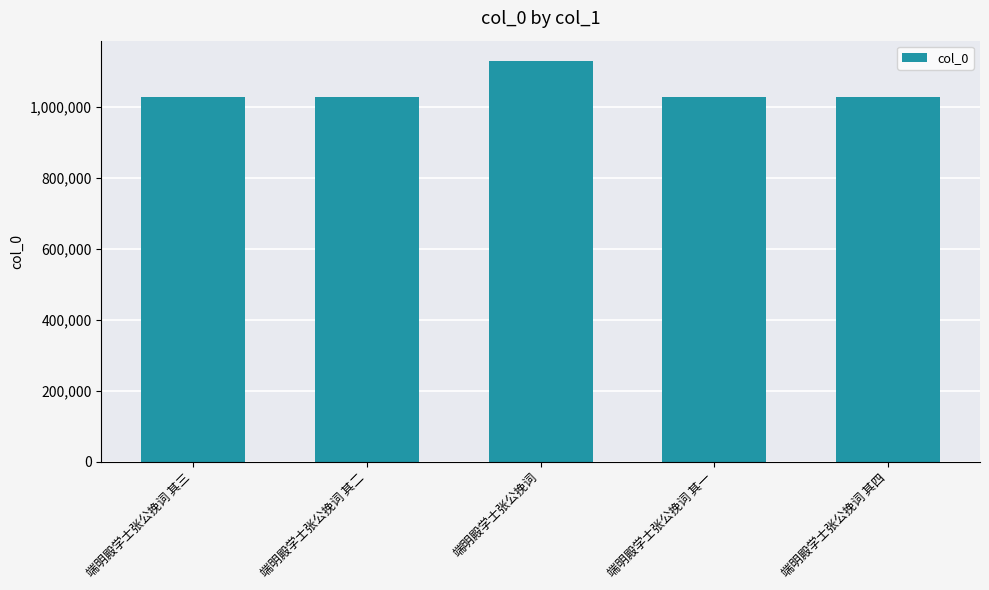

What is the greatest value displayed?

1131184